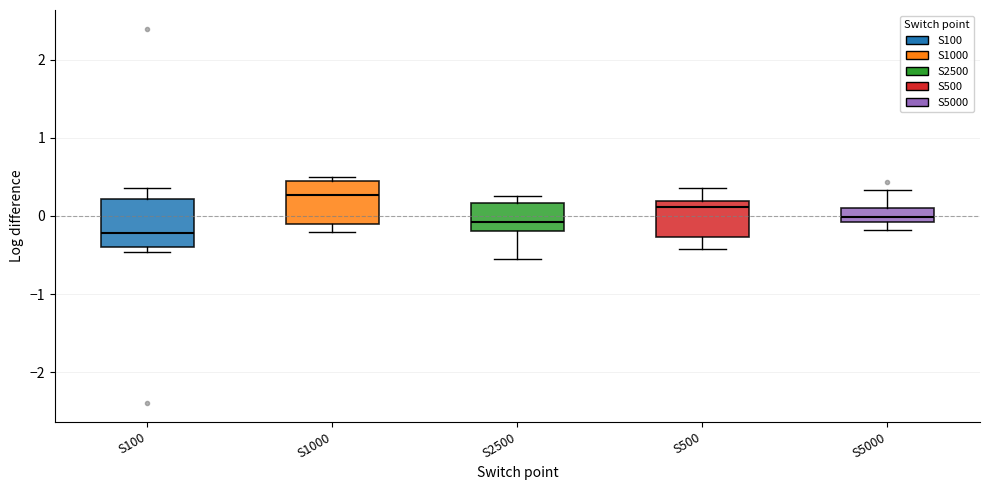

Reading left to right, read every box against the y-axis: the position of its median line, the range the box covers, and the ends of its whiskers. The values are not printed on the chart, so give them approximately, as read against the axis.

S100: median -0.2, box -0.4 to 0.2, whiskers -0.5 to 0.4
S1000: median 0.3, box -0.1 to 0.4, whiskers -0.2 to 0.5
S2500: median -0.1, box -0.2 to 0.2, whiskers -0.5 to 0.3
S500: median 0.1, box -0.3 to 0.2, whiskers -0.4 to 0.4
S5000: median 0.0, box -0.1 to 0.1, whiskers -0.2 to 0.3